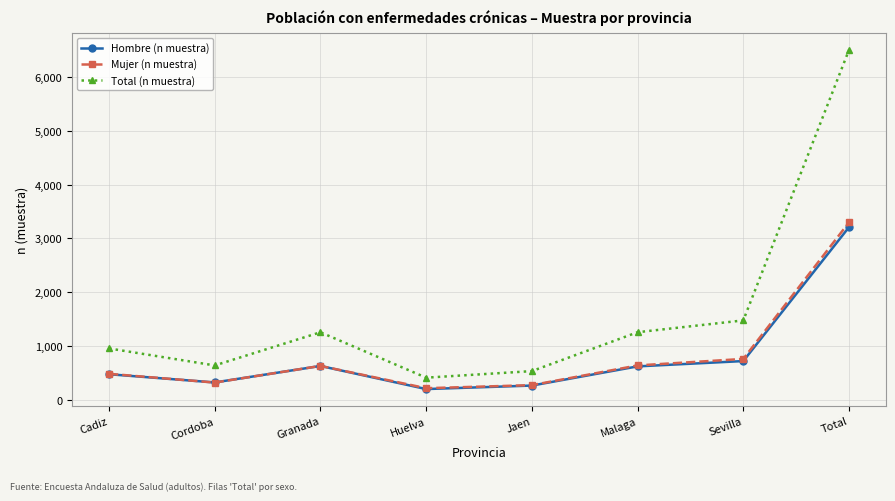

List the series in order of their peak value, highest first.

Total (n muestra), Mujer (n muestra), Hombre (n muestra)